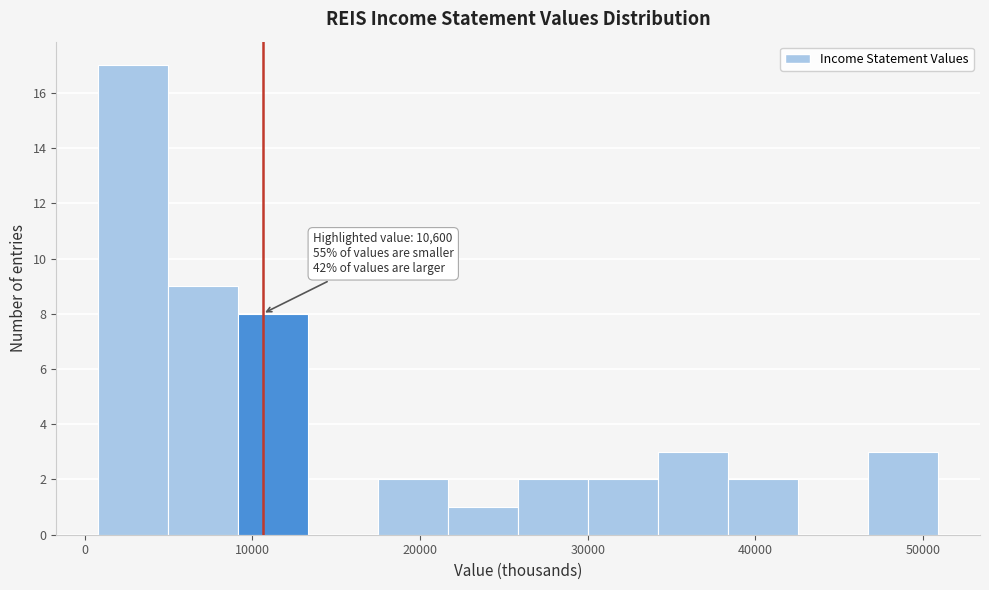

Over which range of the x-axis is the bar tallest?

1000 to 5000